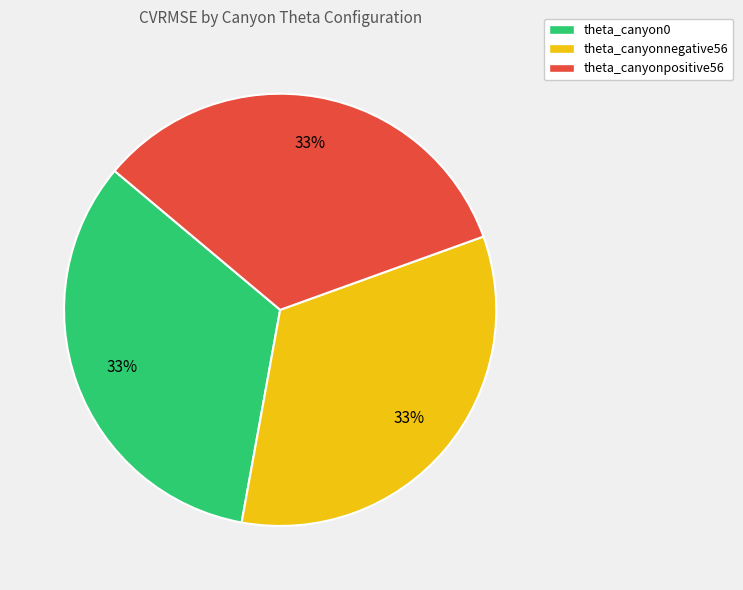

Do theta_canyonpositive56 and theta_canyon0 together represent more than half of the pie?

Yes